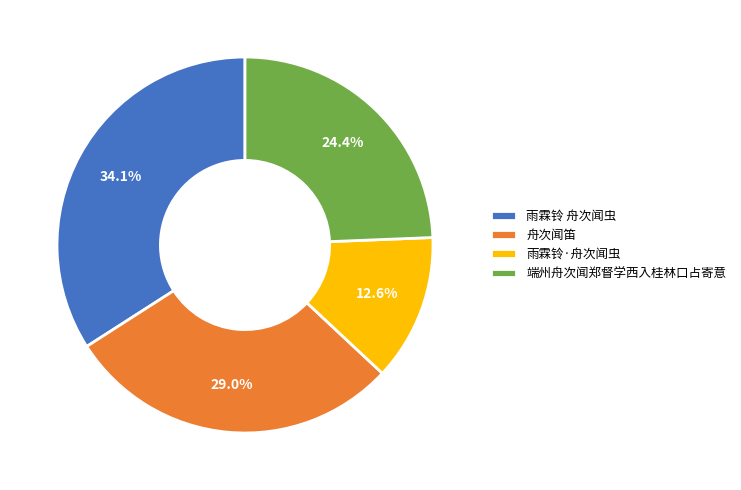

What is the smallest slice in the pie chart?

雨霖铃·舟次闻虫